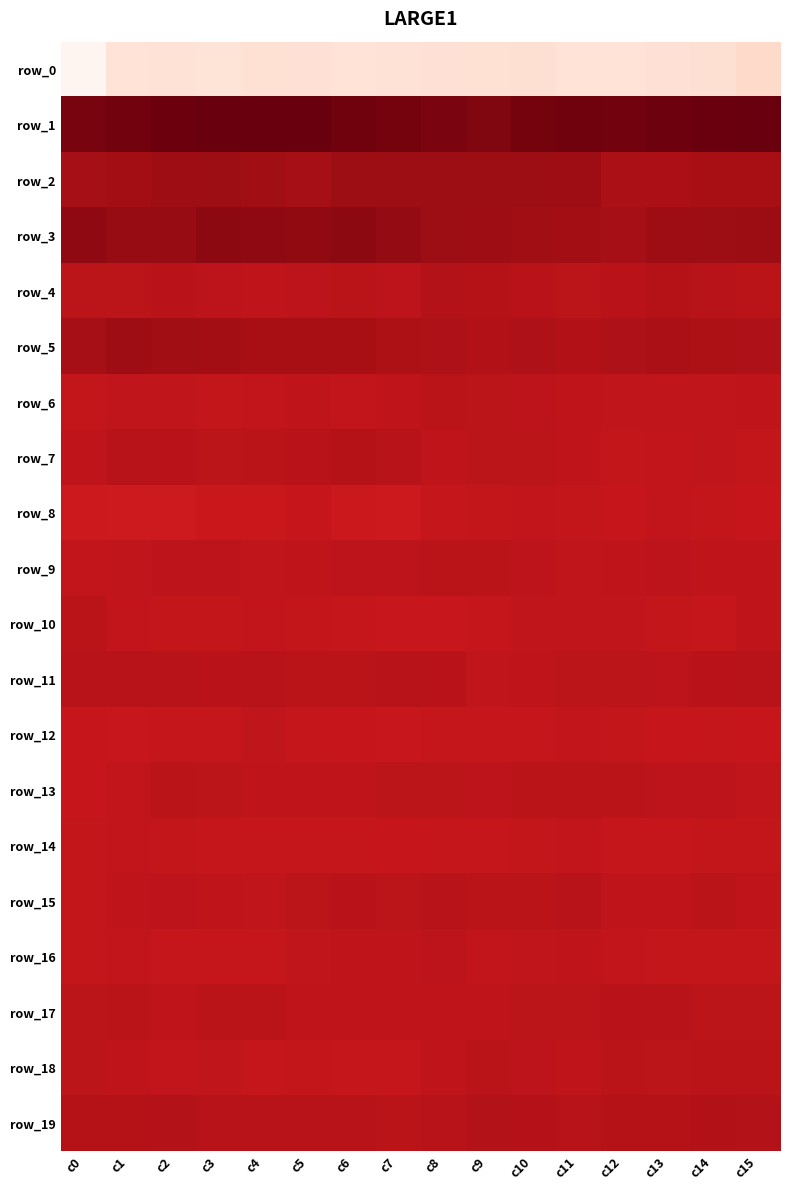

Rank the series by their maximum value, from highest to lowest.

row_1, row_3, row_2, row_5, row_19, row_4, row_7, row_11, row_15, row_17, row_13, row_9, row_18, row_10, row_6, row_16, row_12, row_8, row_14, row_0